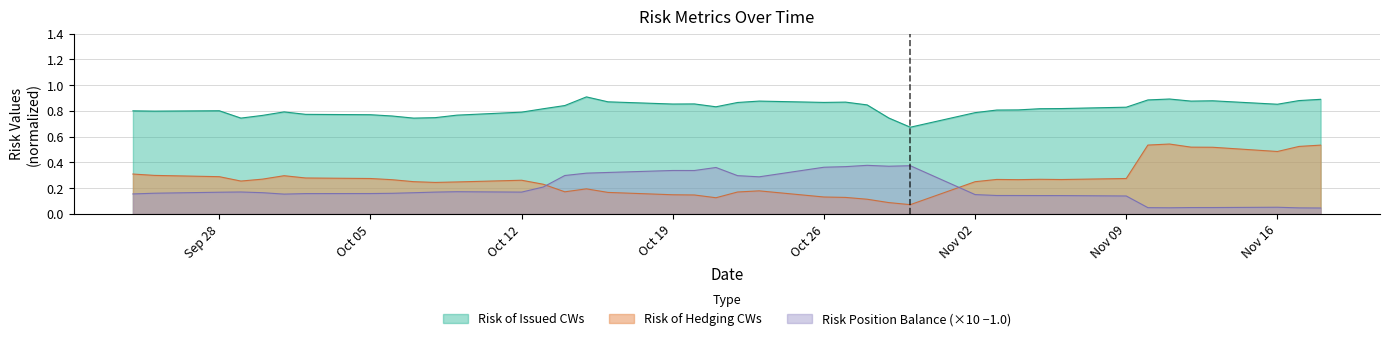

Which series has the widest spread of values?

Risk of Hedging CWs